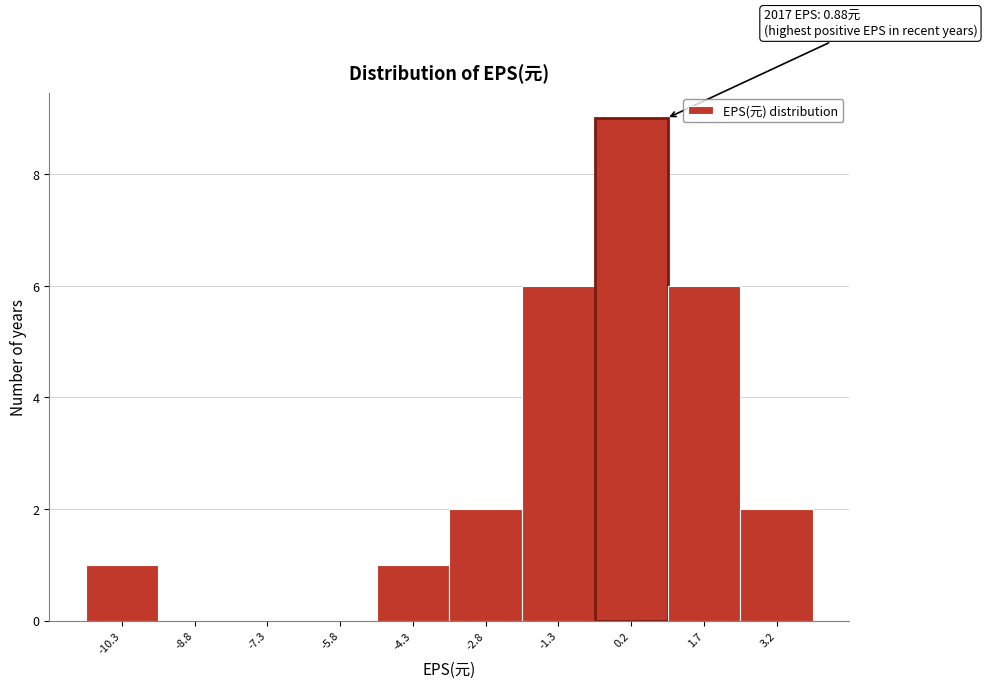

Which range on the x-axis has the tallest bar?

-0.6 to 0.9